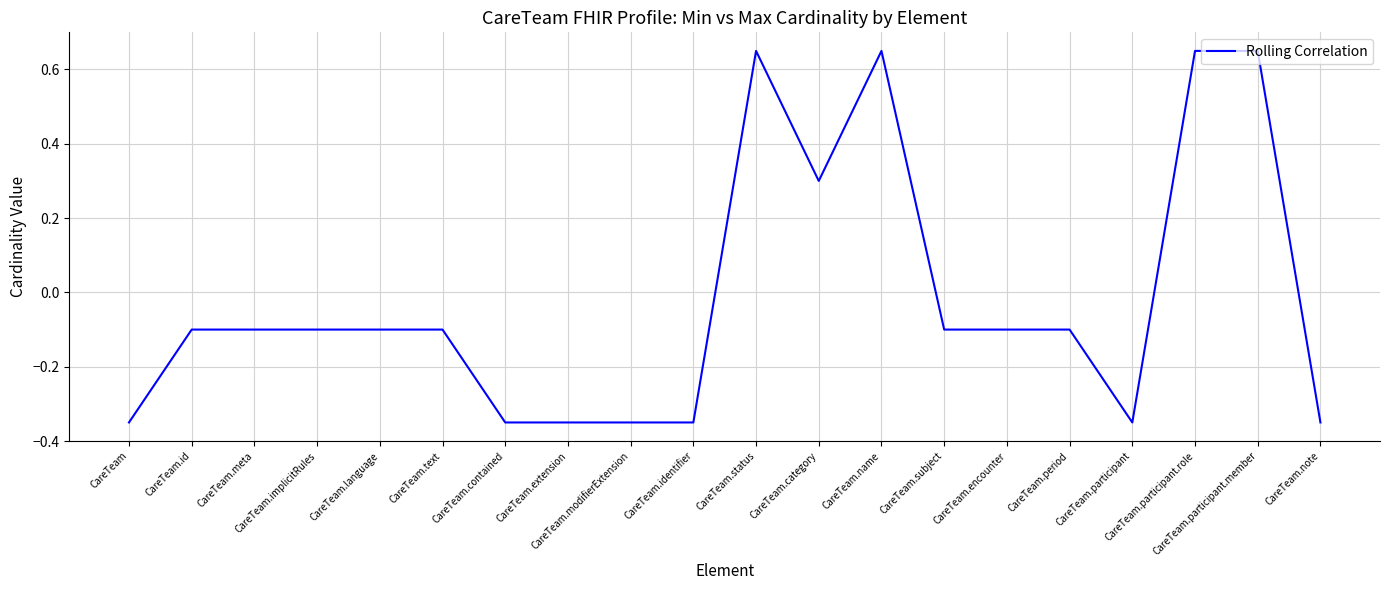

What position from the left is CareTeam.participant.member?

19